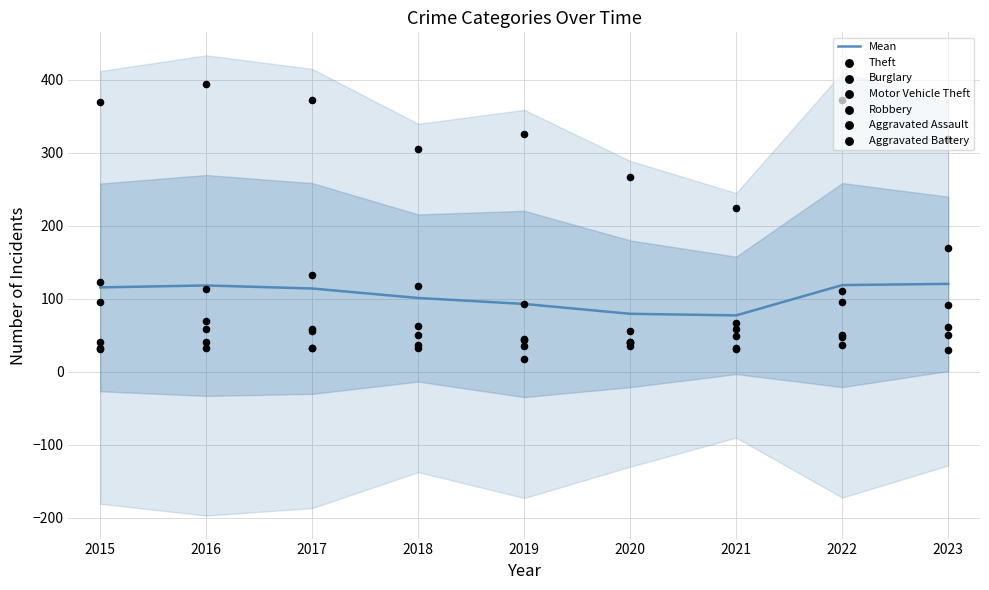

Is the value of Robbery at 2017 greater than the value of Motor Vehicle Theft at 2021?

Yes